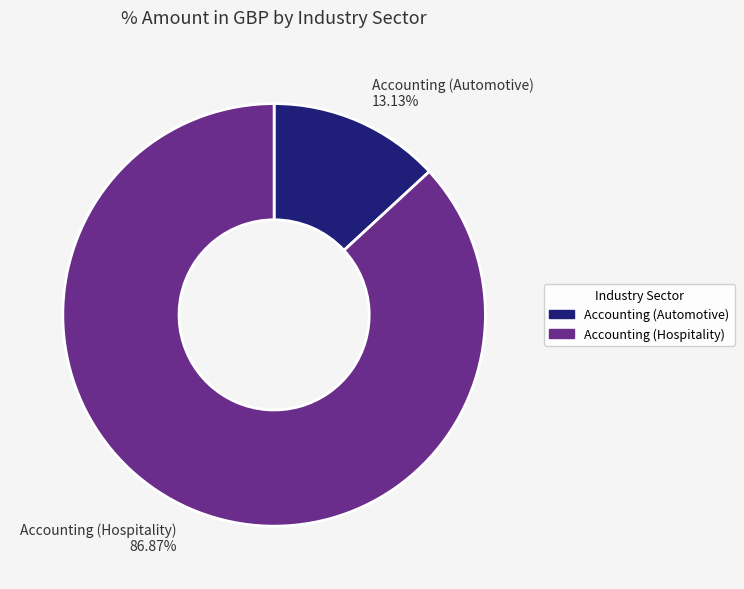

What is the ratio of the value at Accounting (Hospitality) 86.87% to the value at Accounting (Automotive) 13.13%?

6.6